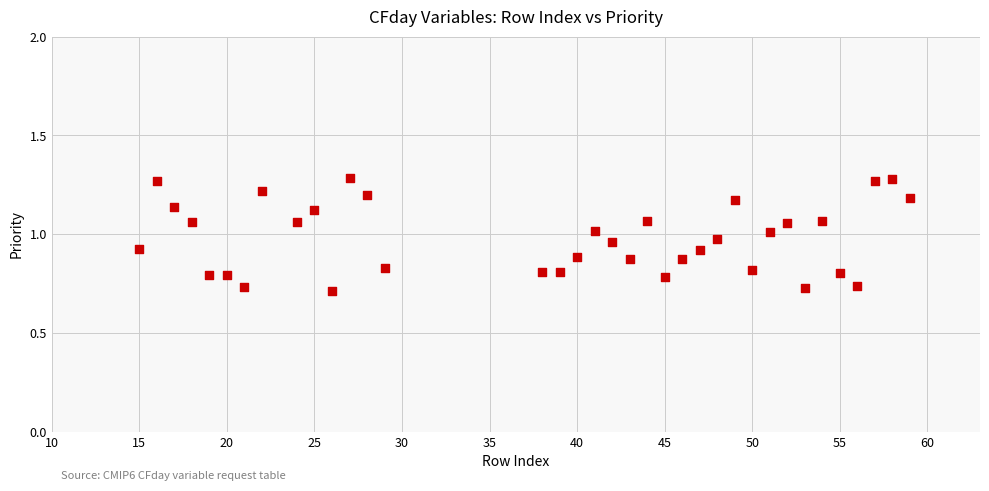

What is the range of Y values (max minus min)?

0.6